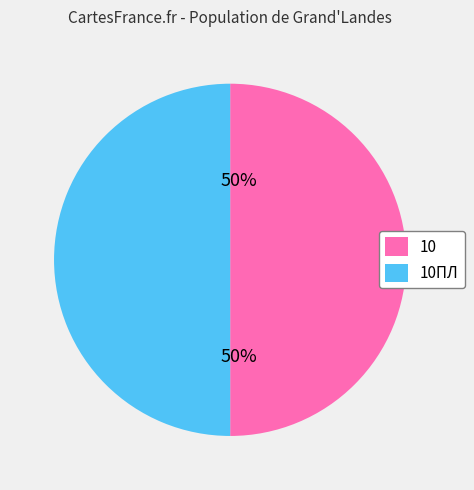

True or false: 10 accounts for 50% of the total.

True